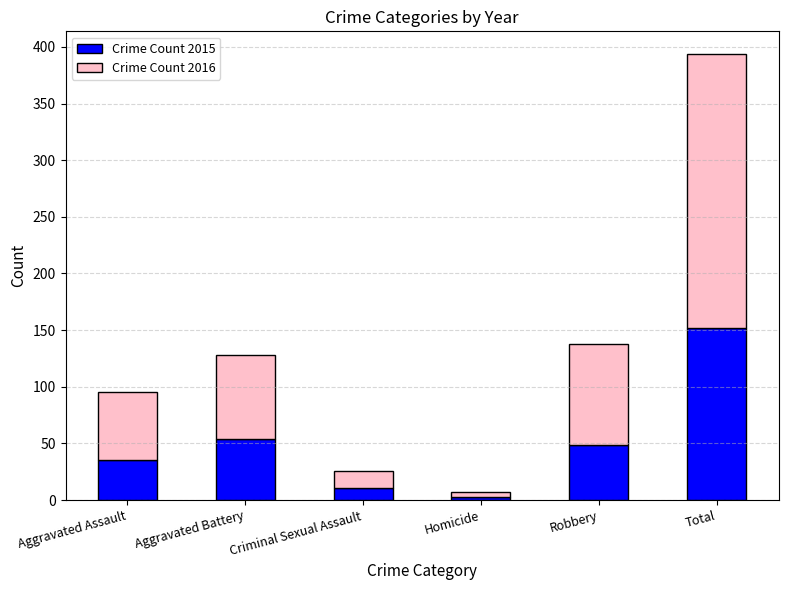

Rank the categories by Crime Count 2015 value from highest to lowest.

Total, Aggravated Battery, Robbery, Aggravated Assault, Criminal Sexual Assault, Homicide